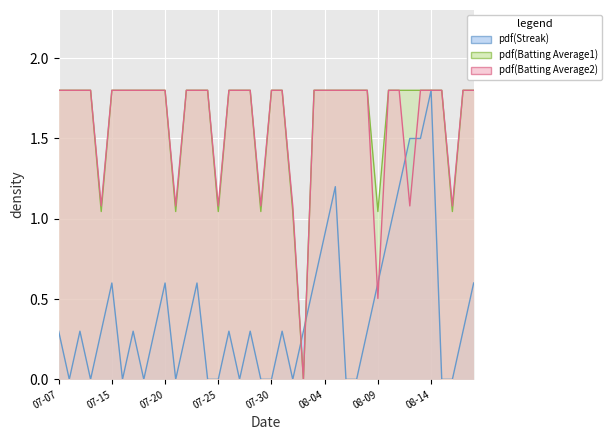

The Batting Average2 series shows 1.8 at 2010-07-26. True or false?

True